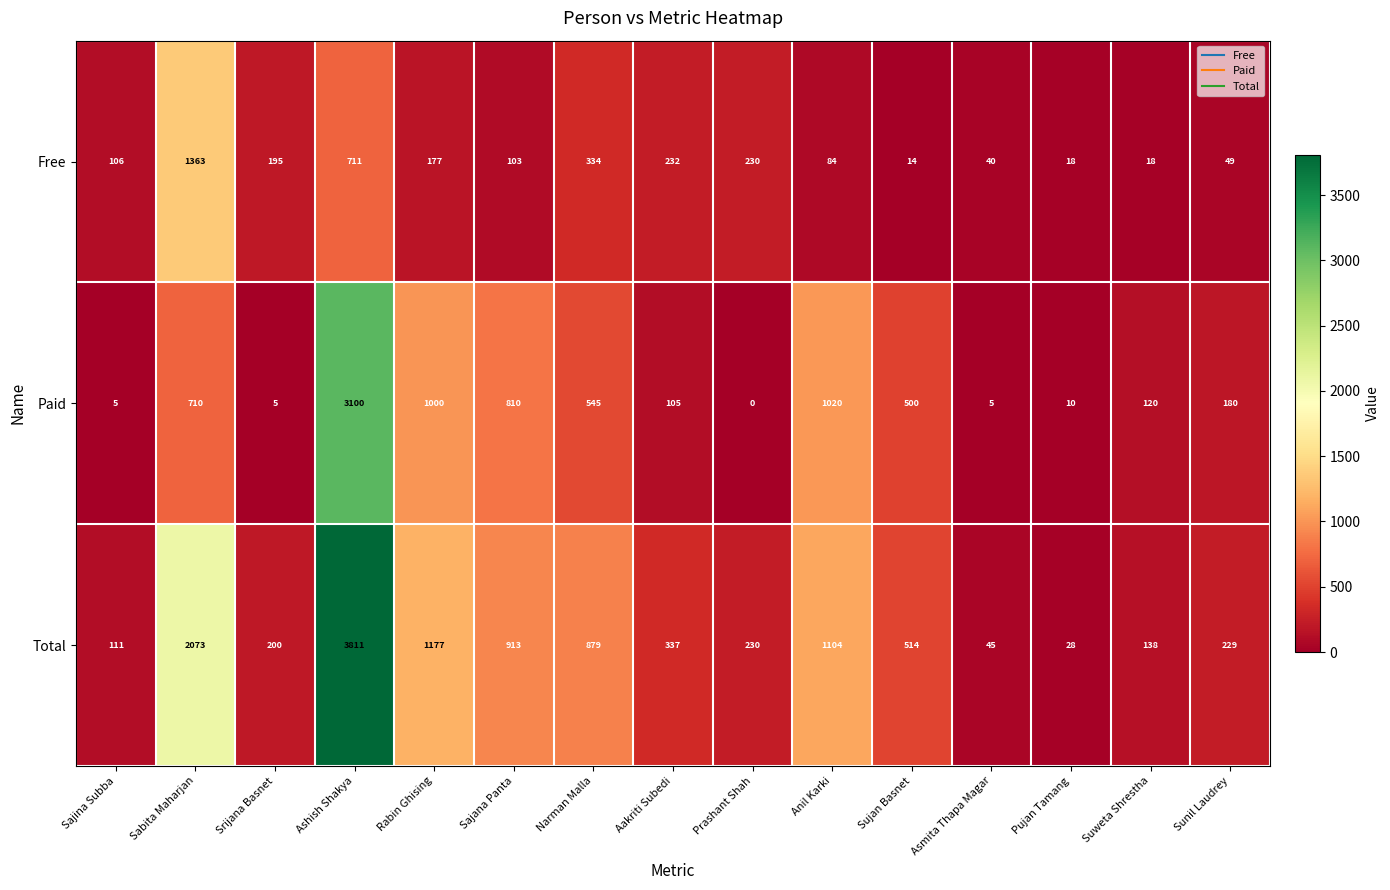

At Srijana Basnet, list the series in order from largest to smallest.

Total, Free, Paid